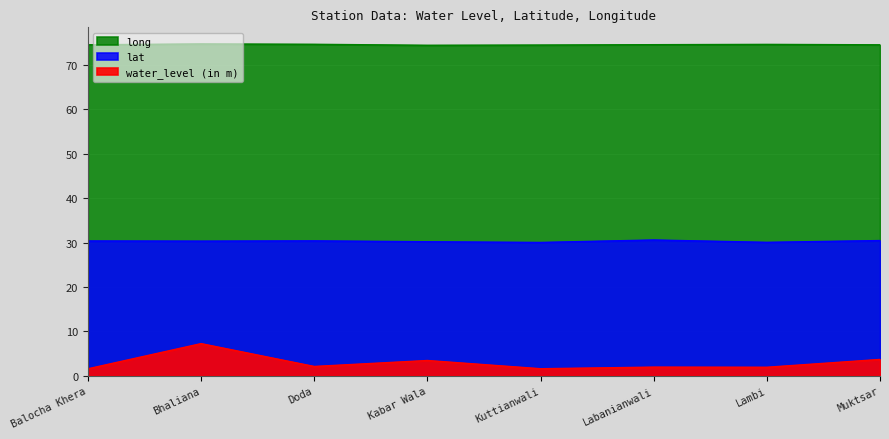

Which series has the largest range (max minus min)?

water_level (in m)